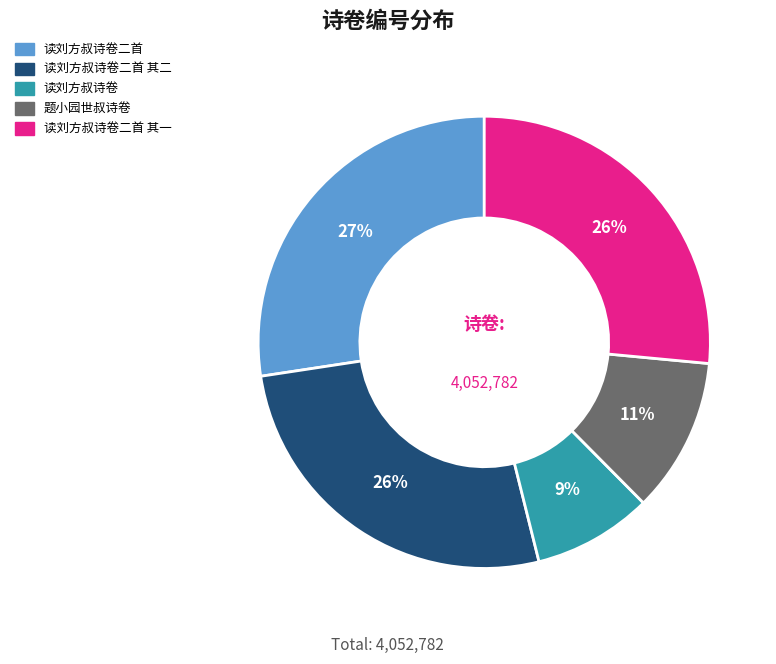

What is the smallest slice in the pie chart?

读刘方叔诗卷